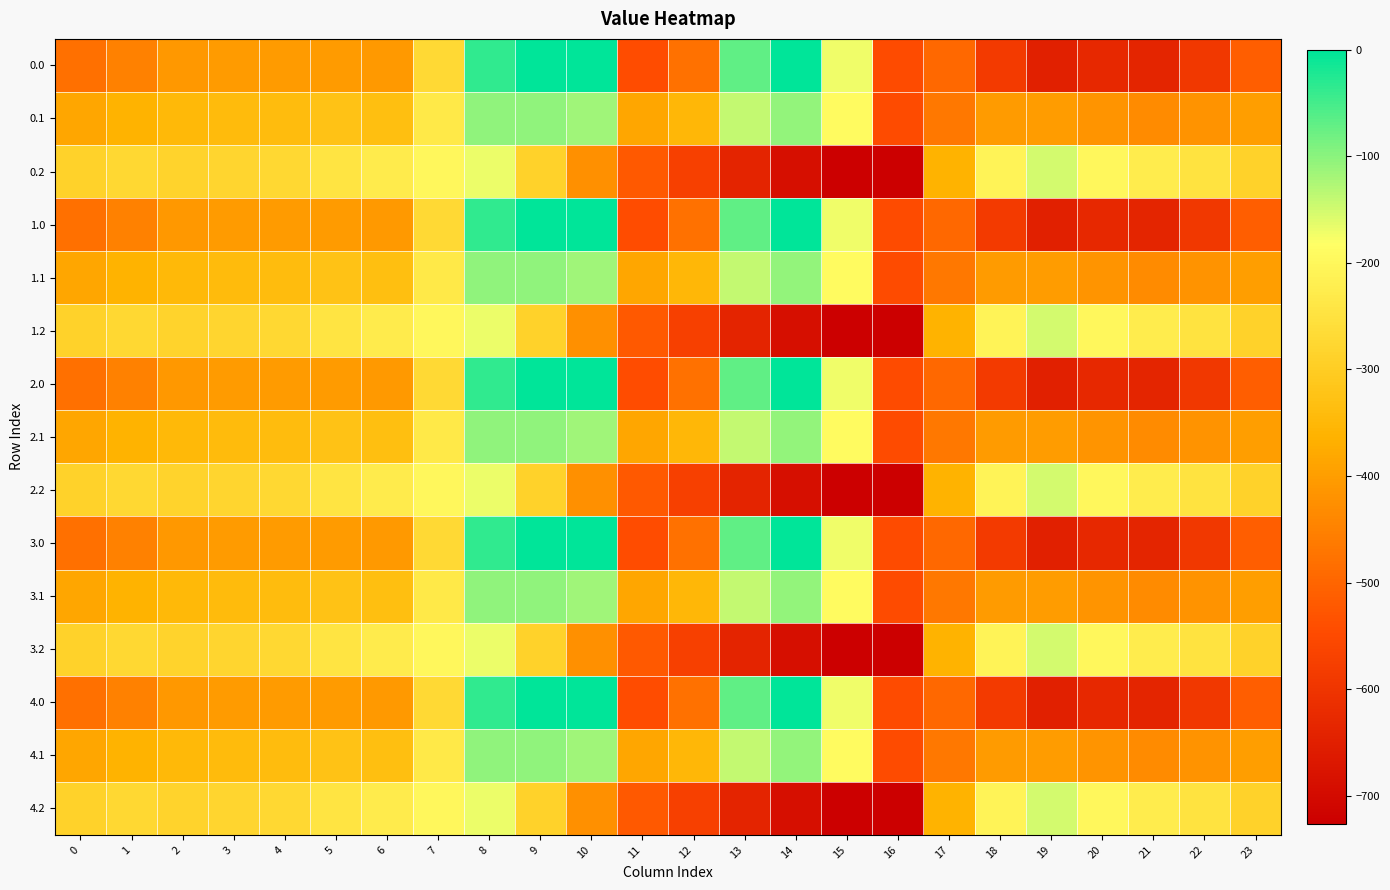

At 19, list the series in order from smallest to largest.

0.0, 1.0, 2.0, 3.0, 4.0, 0.1, 1.1, 2.1, 3.1, 4.1, 0.2, 1.2, 2.2, 3.2, 4.2